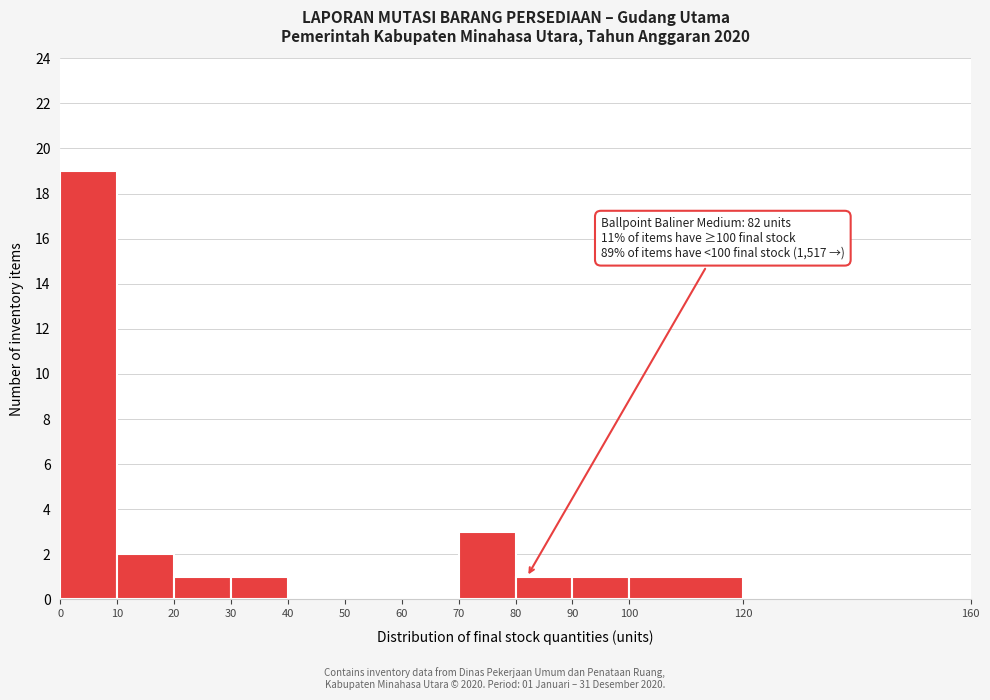

Which range on the x-axis has the tallest bar?

0 to 10